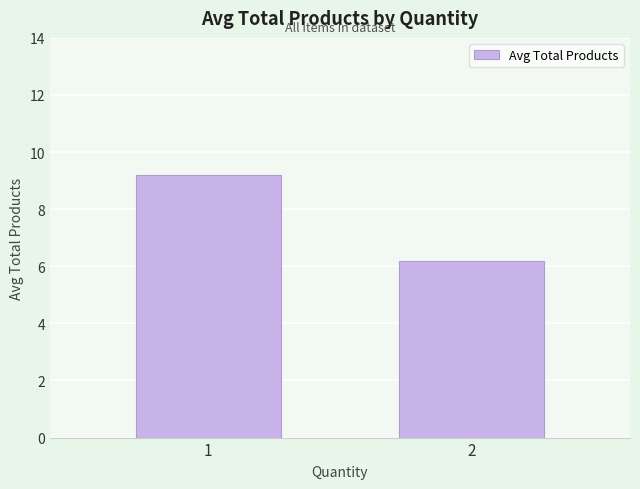

Reading right to left, extract all data points from this chart.

6.2	9.2